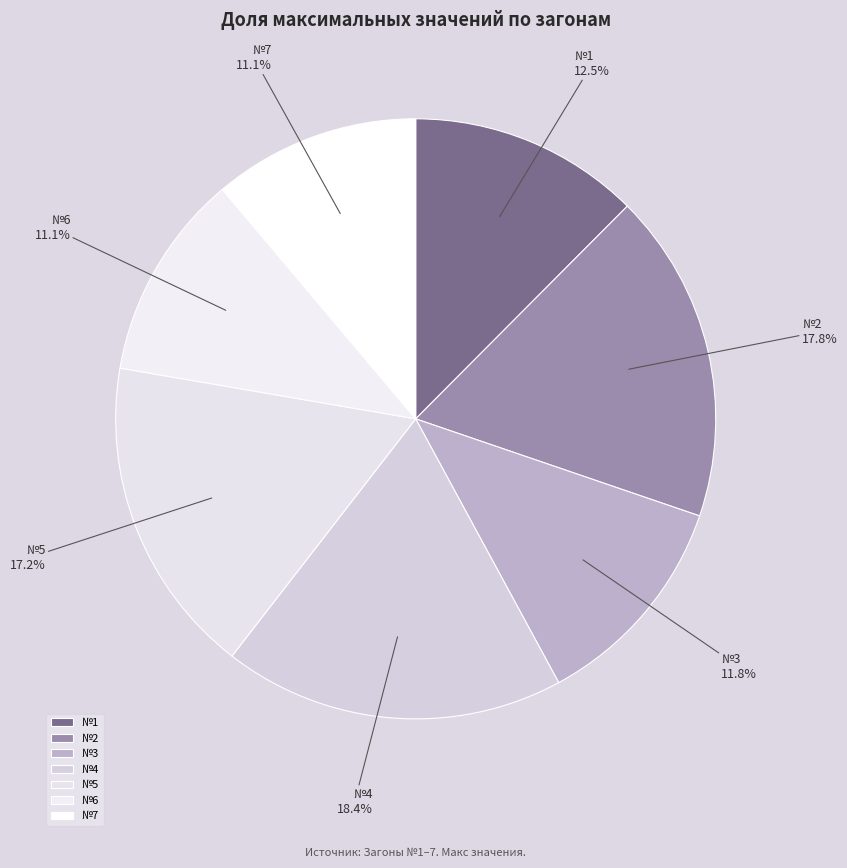

Which slice is the largest?

№4